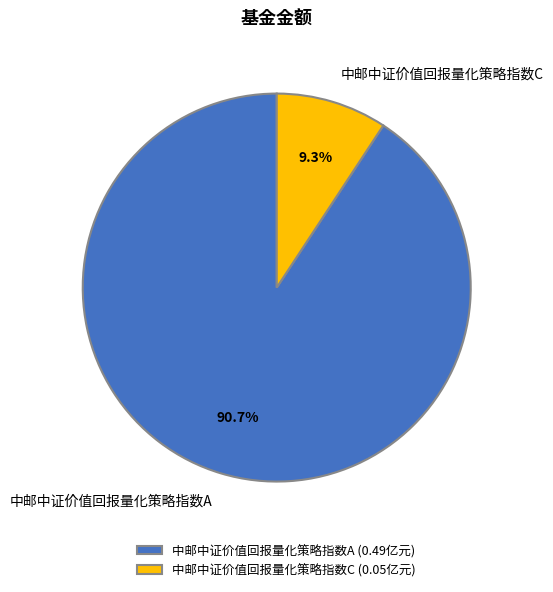

Does 中邮中证价值回报量化策略指数C account for over 50% of the chart?

No